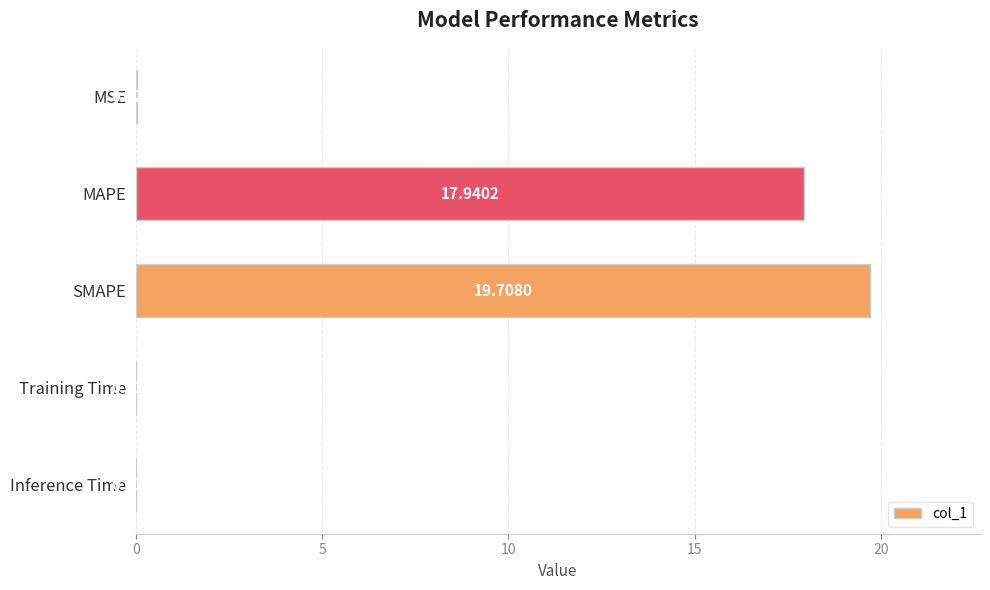

What is the change in value from MAPE to SMAPE?

+1.8